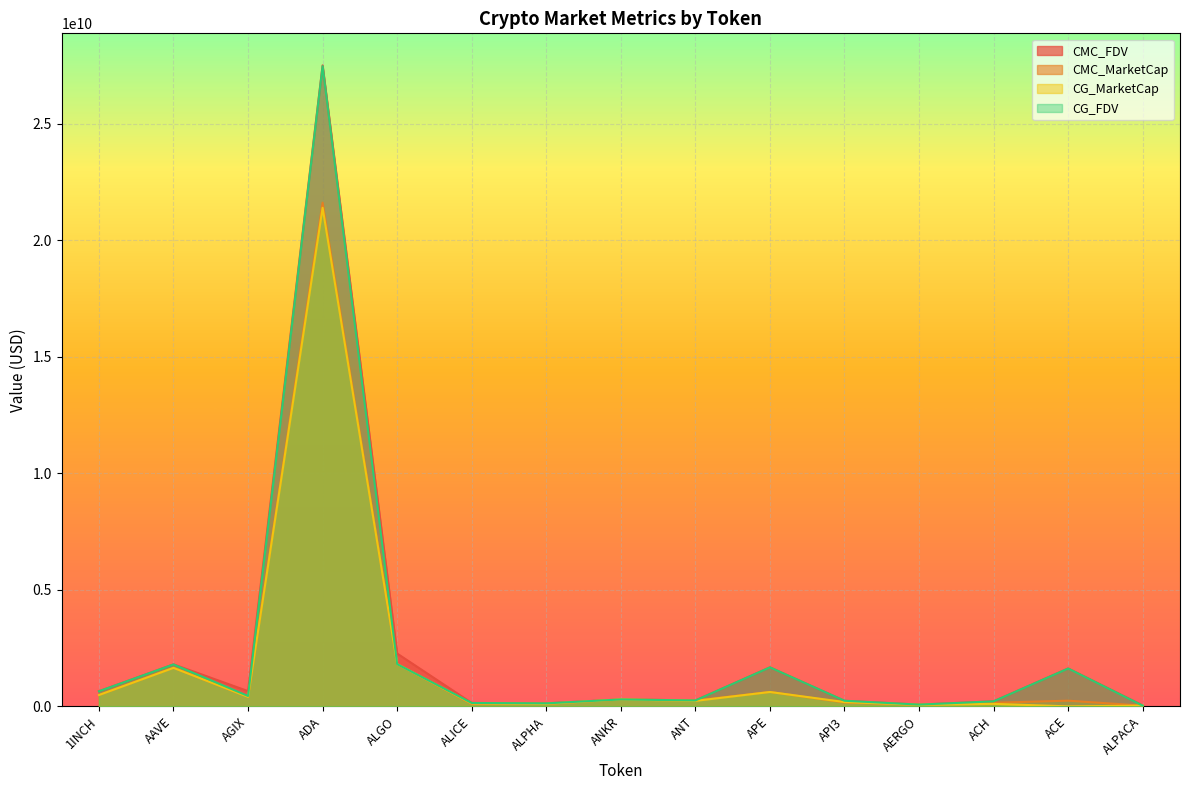

What is the difference between the CMC_MarketCap values at ALPHA and API3?

54715117.8